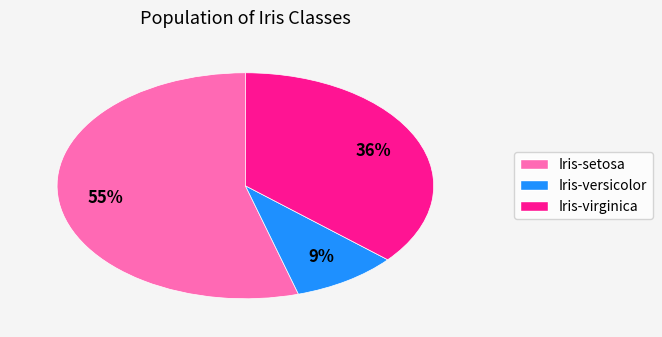

Is there a majority slice in this chart?

Yes